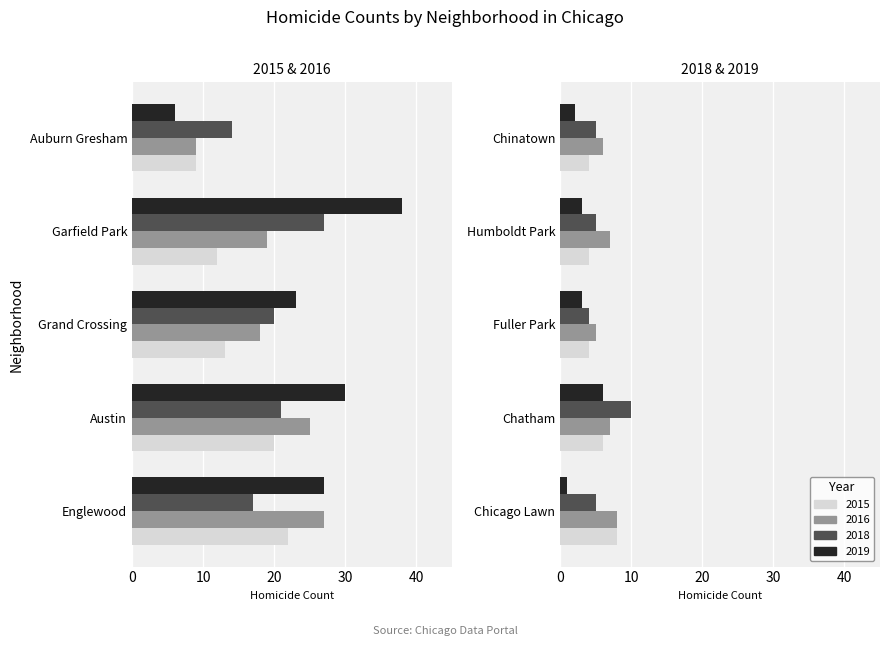

What value does the 2018 series have at Chatham?

10